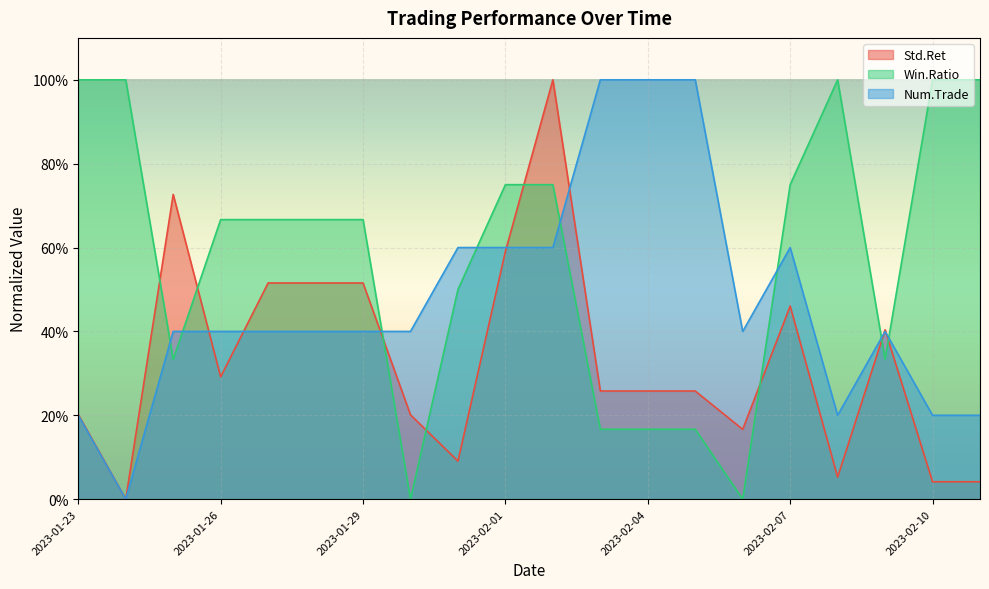

At how many categories does at least one series exceed 0?

20